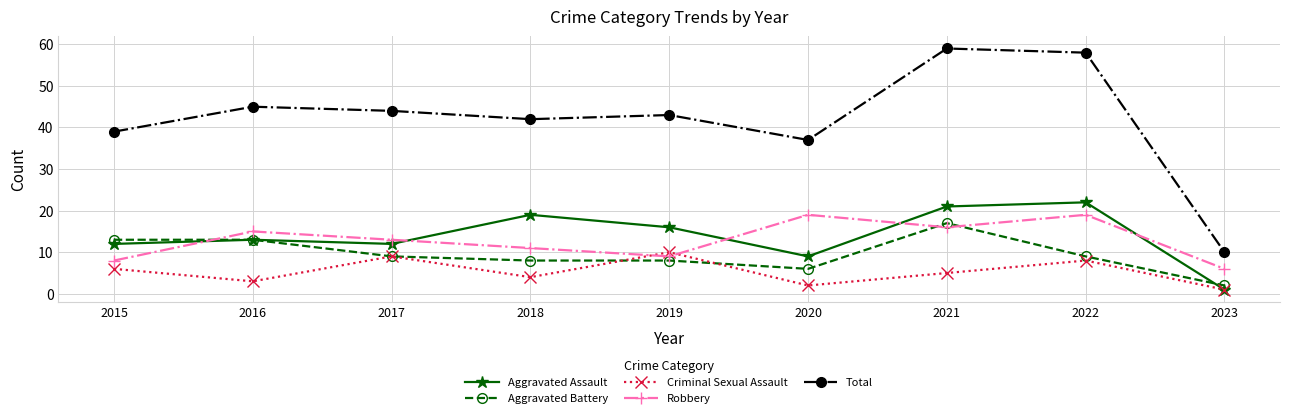

Reading left to right, list all the values displayed in this chart.

Aggravated Assault: 2015=12	2016=13	2017=12	2018=19	2019=16	2020=9	2021=21	2022=22	2023=1
Aggravated Battery: 2015=13	2016=13	2017=9	2018=8	2019=8	2020=6	2021=17	2022=9	2023=2
Criminal Sexual Assault: 2015=6	2016=3	2017=9	2018=4	2019=10	2020=2	2021=5	2022=8	2023=1
Robbery: 2015=8	2016=15	2017=13	2018=11	2019=9	2020=19	2021=16	2022=19	2023=6
Total: 2015=39	2016=45	2017=44	2018=42	2019=43	2020=37	2021=59	2022=58	2023=10